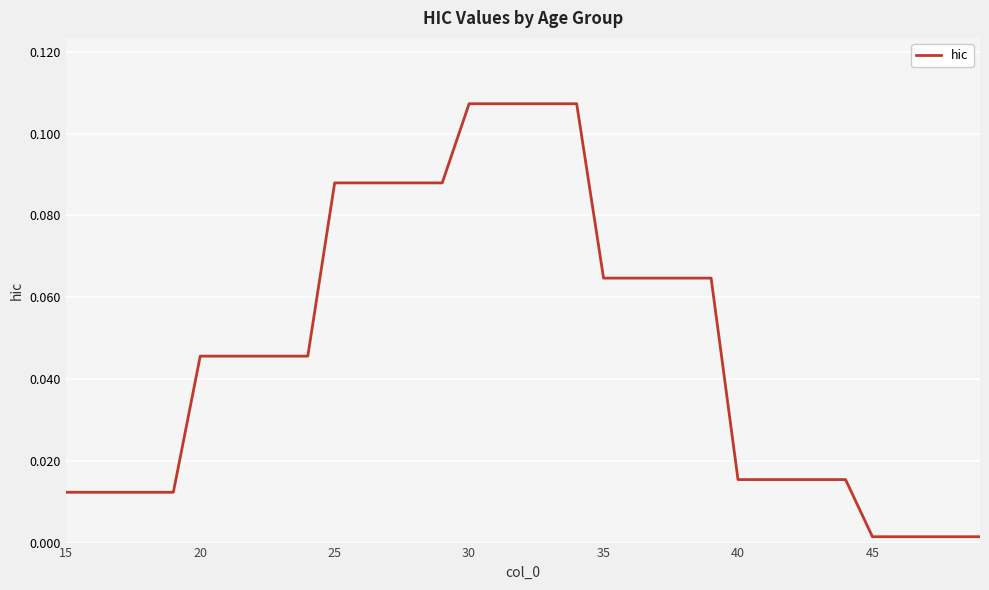

How many lines are shown in the chart?

1